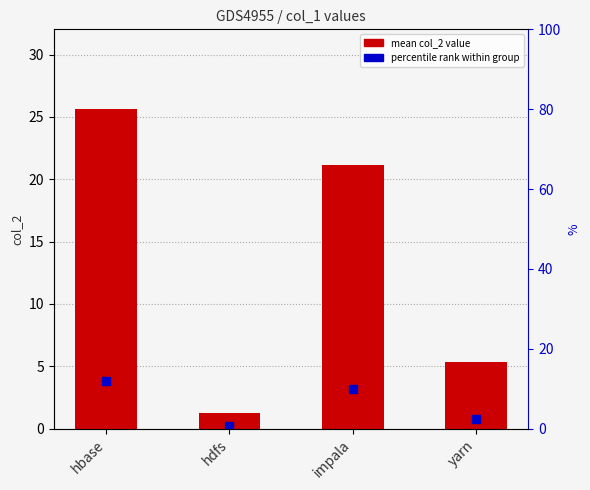

At which category is the sum across all series the highest?

hbase